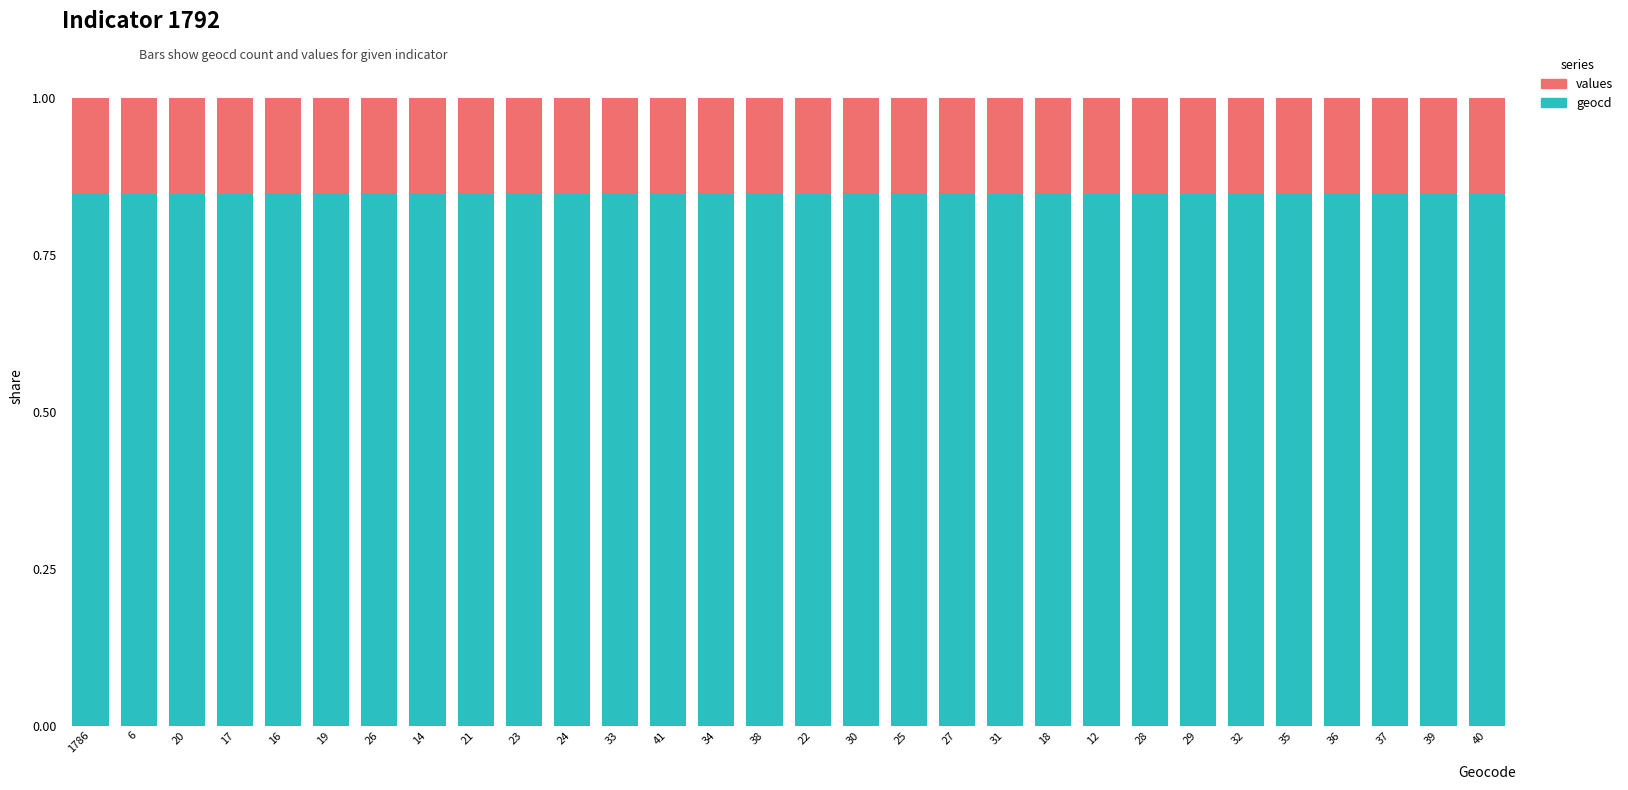

What is the total value across all series at 16?

1.0